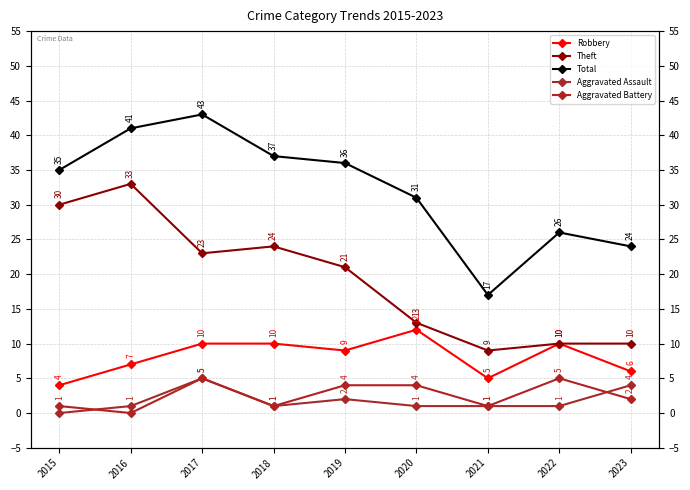

What is the difference between the maximum and minimum values in the Aggravated Battery series?

5